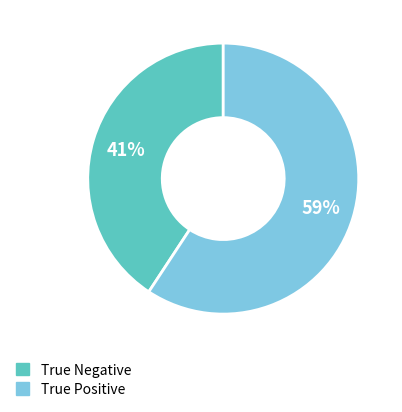

To the nearest percent, what is the combined percentage of True Positive and True Negative?

100%